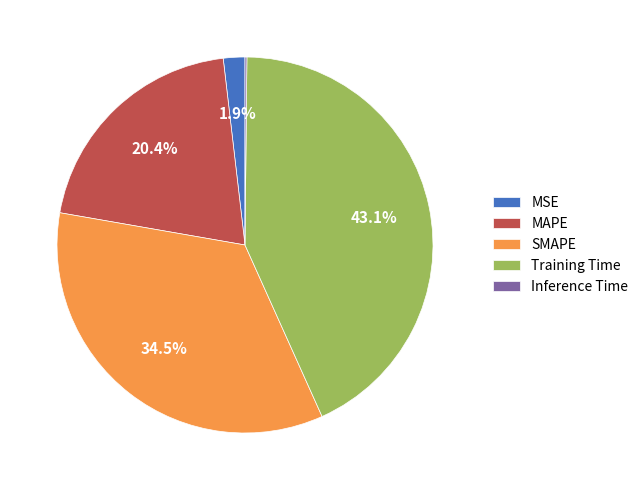

Which slice is the largest?

Training Time